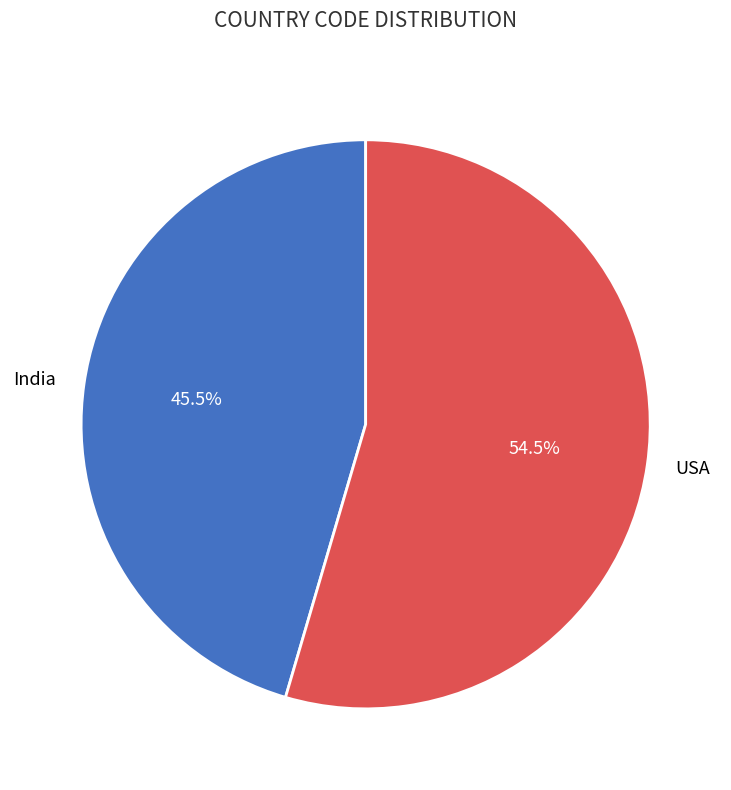

Rank the categories by value from highest to lowest.

USA, India